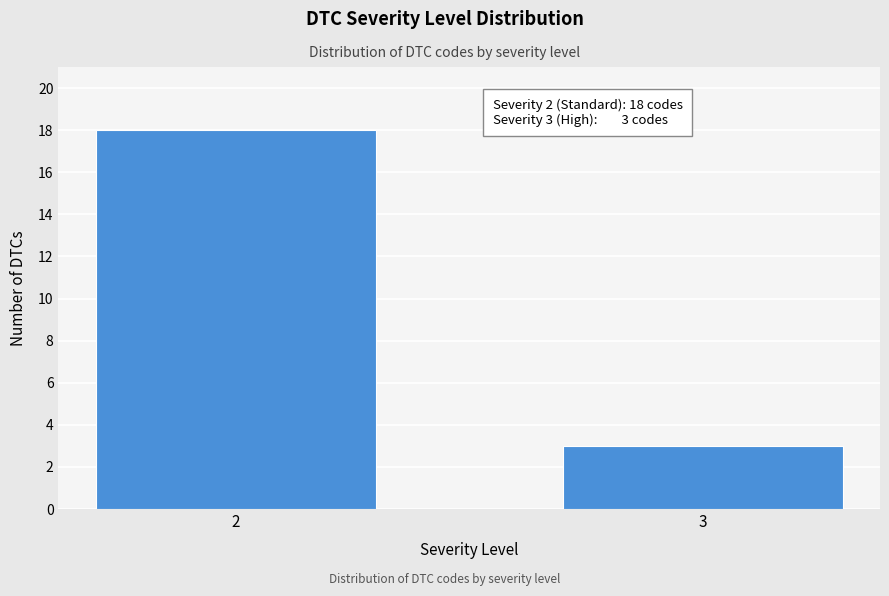

Reading right to left, what are all the values shown in this chart?

3	18